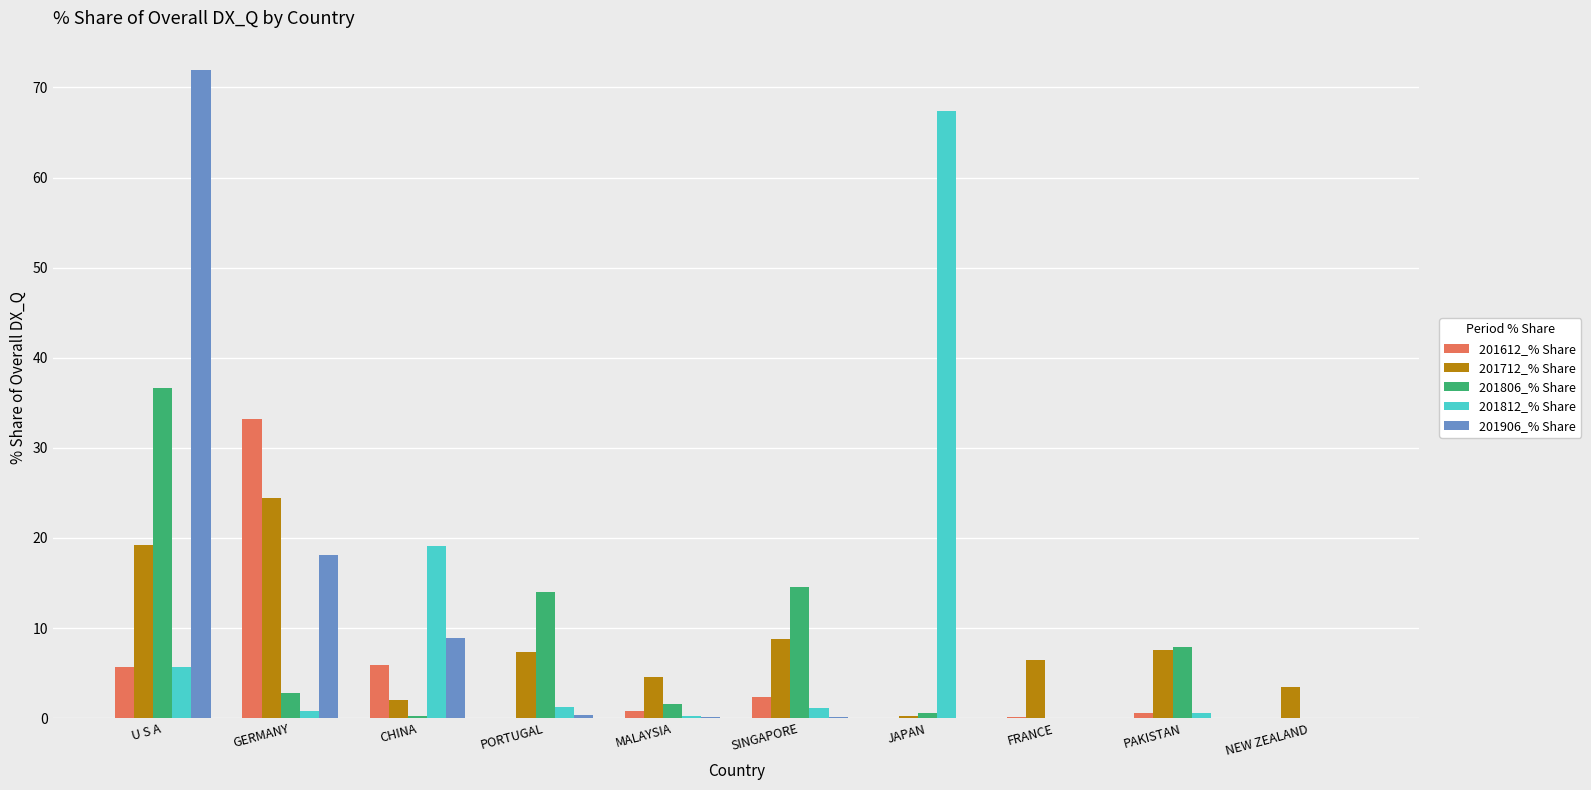

True or false: 201712_% Share has a value of 3.4 at NEW ZEALAND.

True